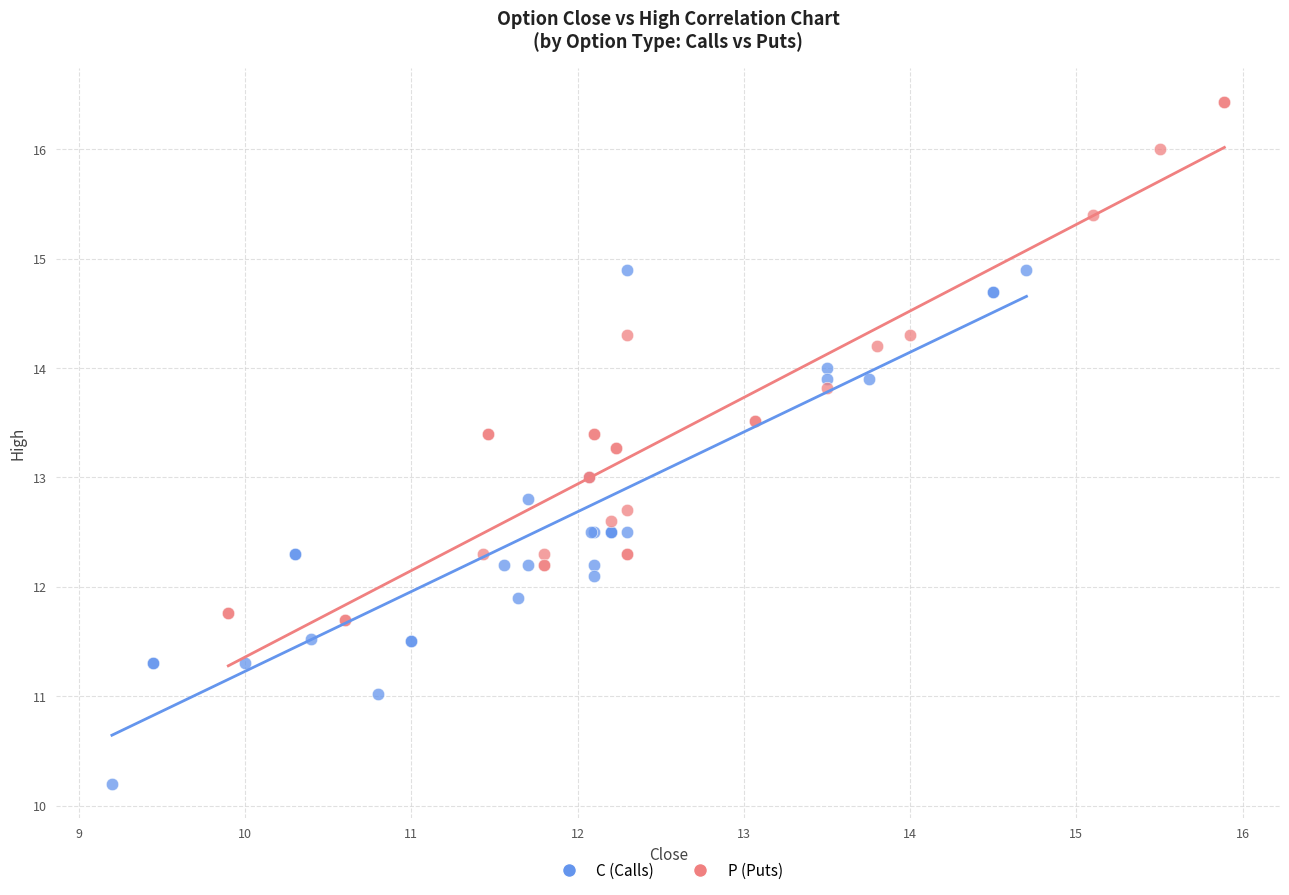

Which series reaches the minimum Y coordinate?

C (Calls)